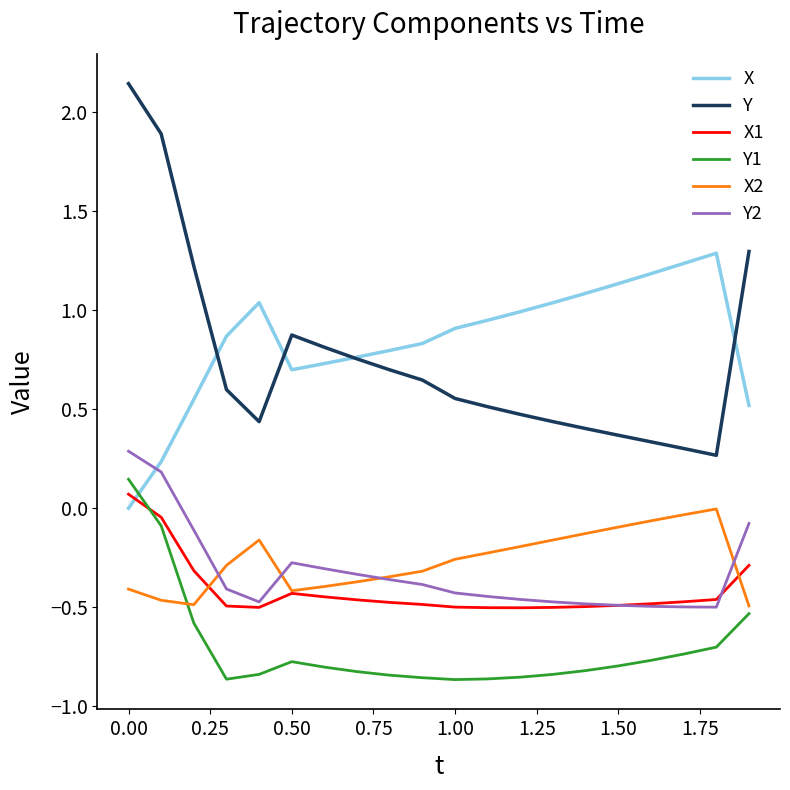

Which series has the widest spread of values?

Y